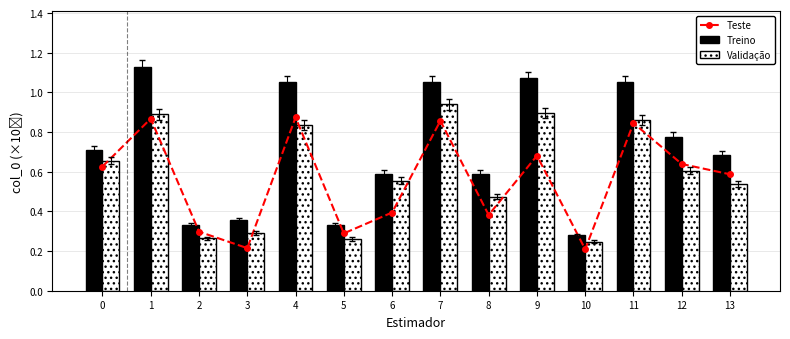

What is the difference between the maximum and second lowest values in the Treino series?

0.8